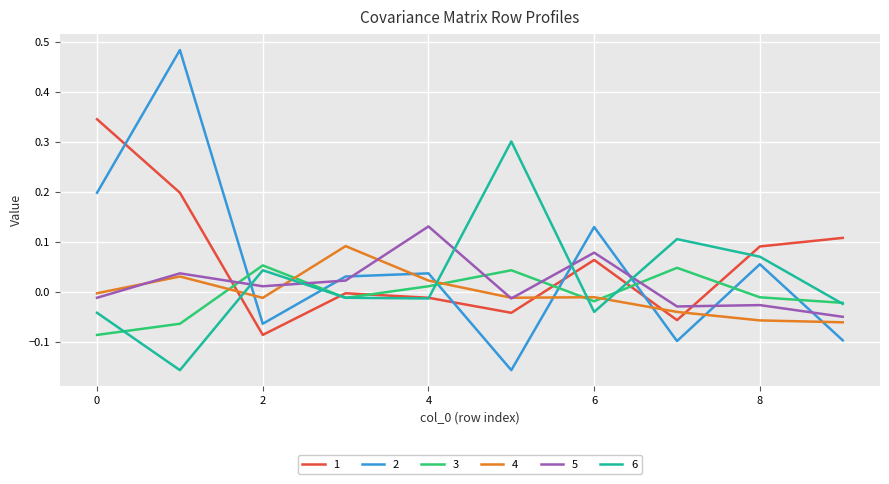

After their last crossing, which series has the higher values: 3 or 2?

3